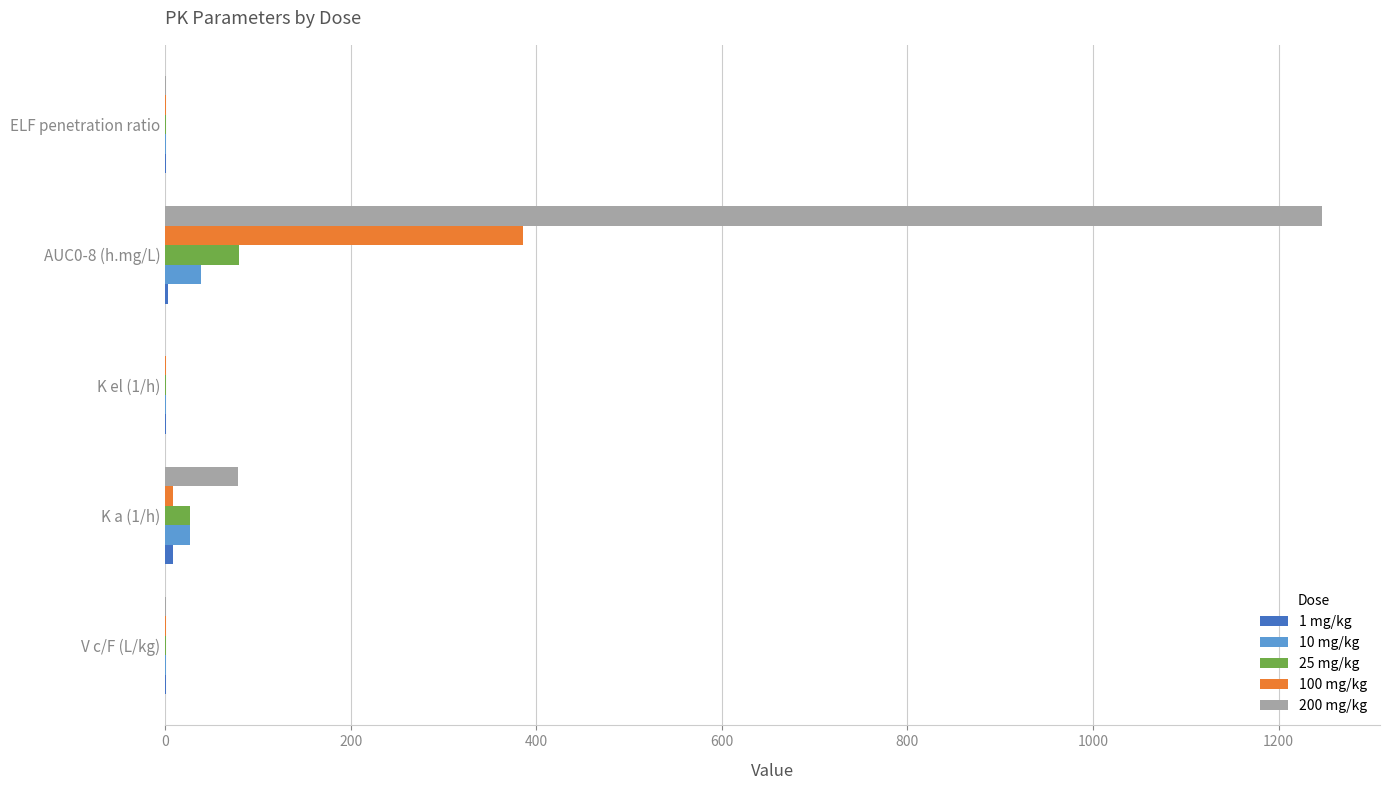

The value of 25 mg/kg at AUC0-8 (h.mg/L) is 79.2. True or false?

True